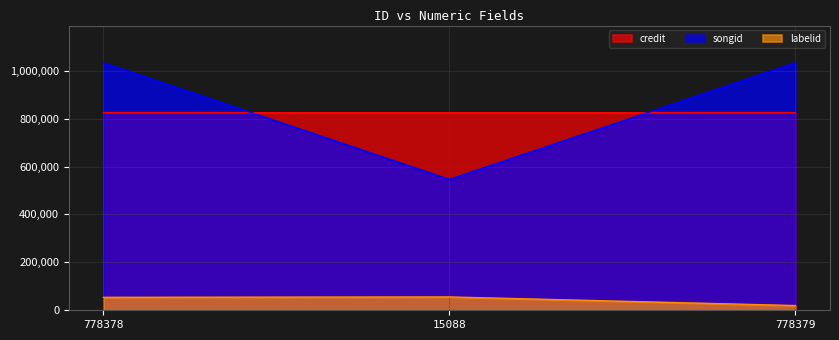

Does the chart display data point markers on the line(s)?

No